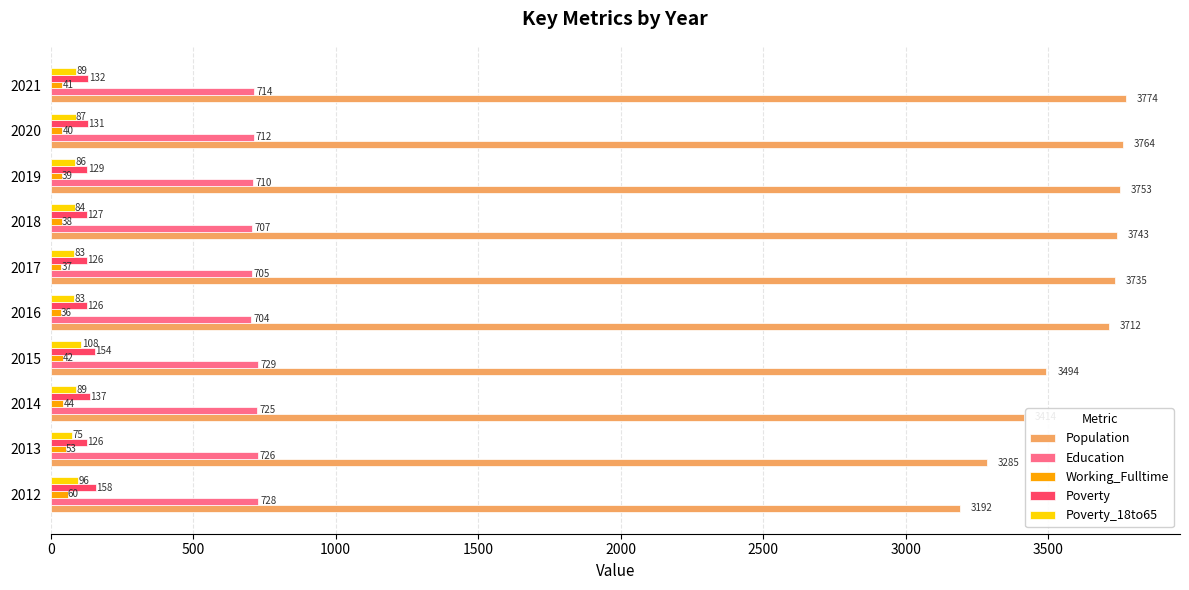

At which category does the chart reach its peak across all series?

2021